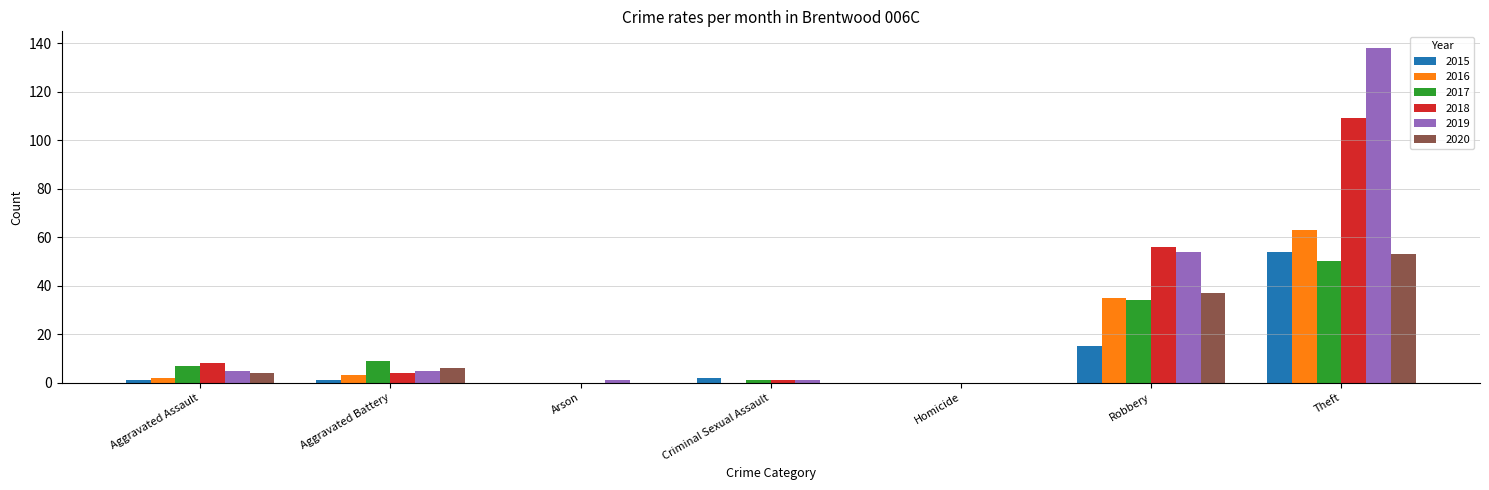

Which category has the highest value in the 2020 series?

Theft